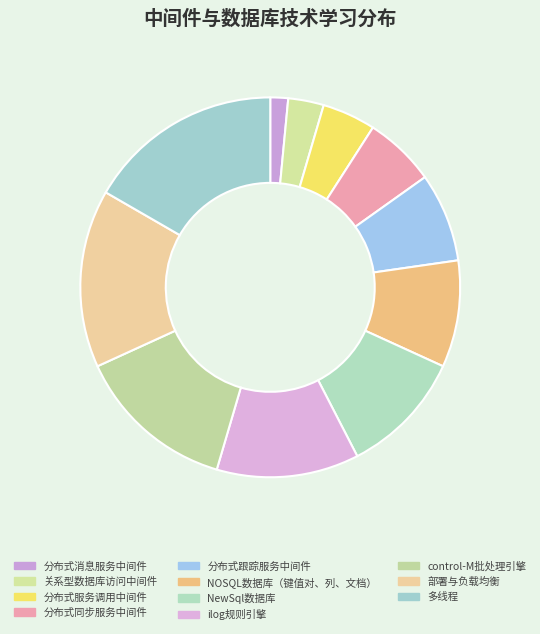

What is the ratio of the value at control-M批处理引擎 to the value at 关系型数据库访问中间件?

4.5